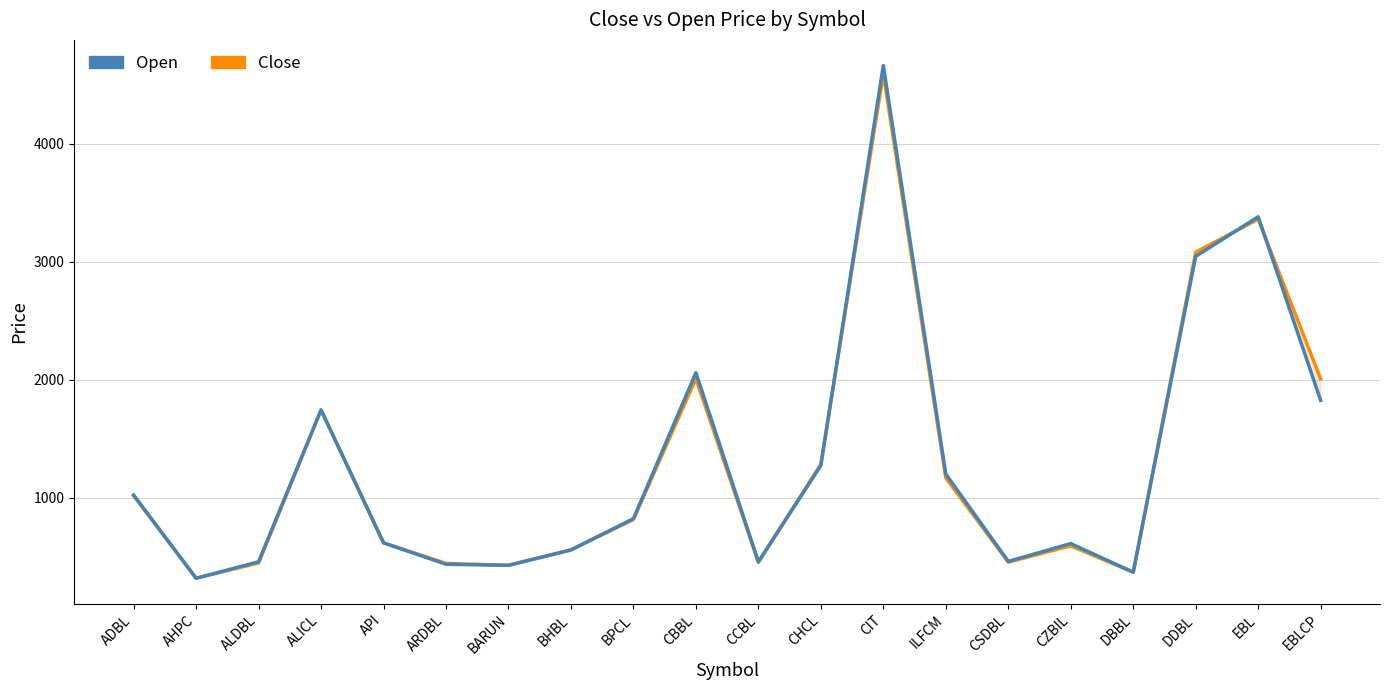

Between CBBL and BHBL, which is larger?

CBBL